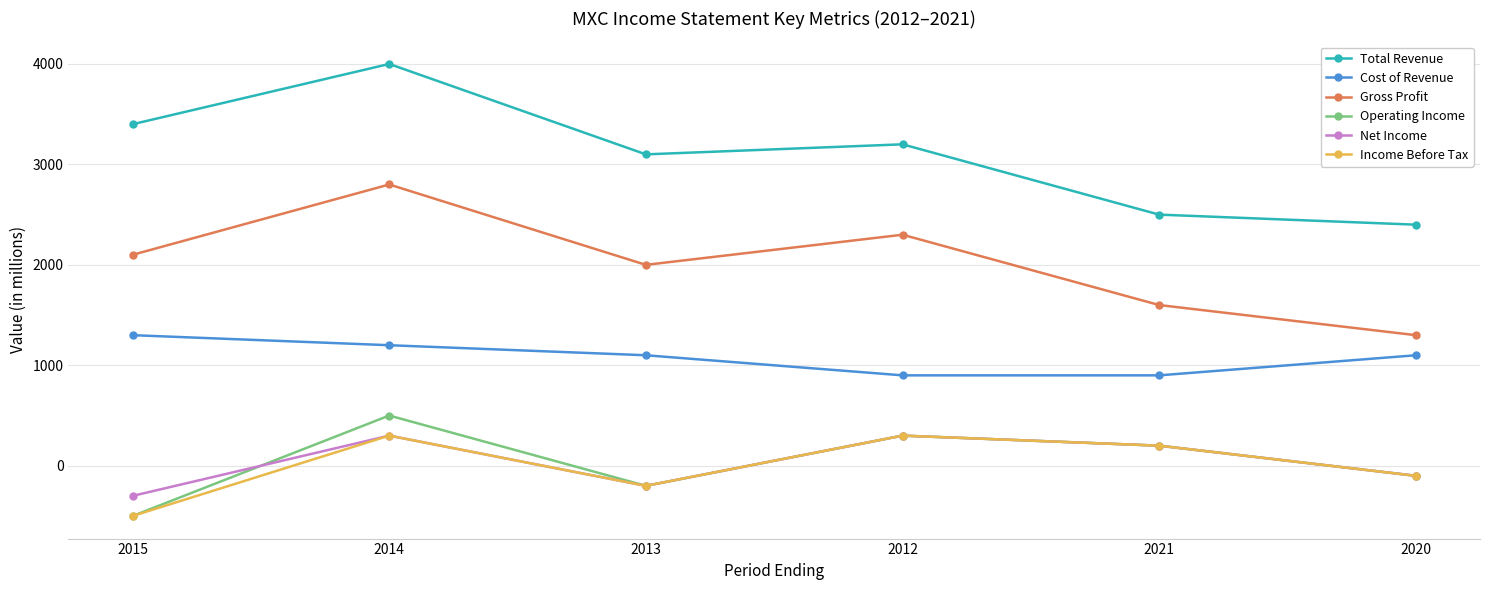

Which series has the largest range (max minus min)?

Total Revenue